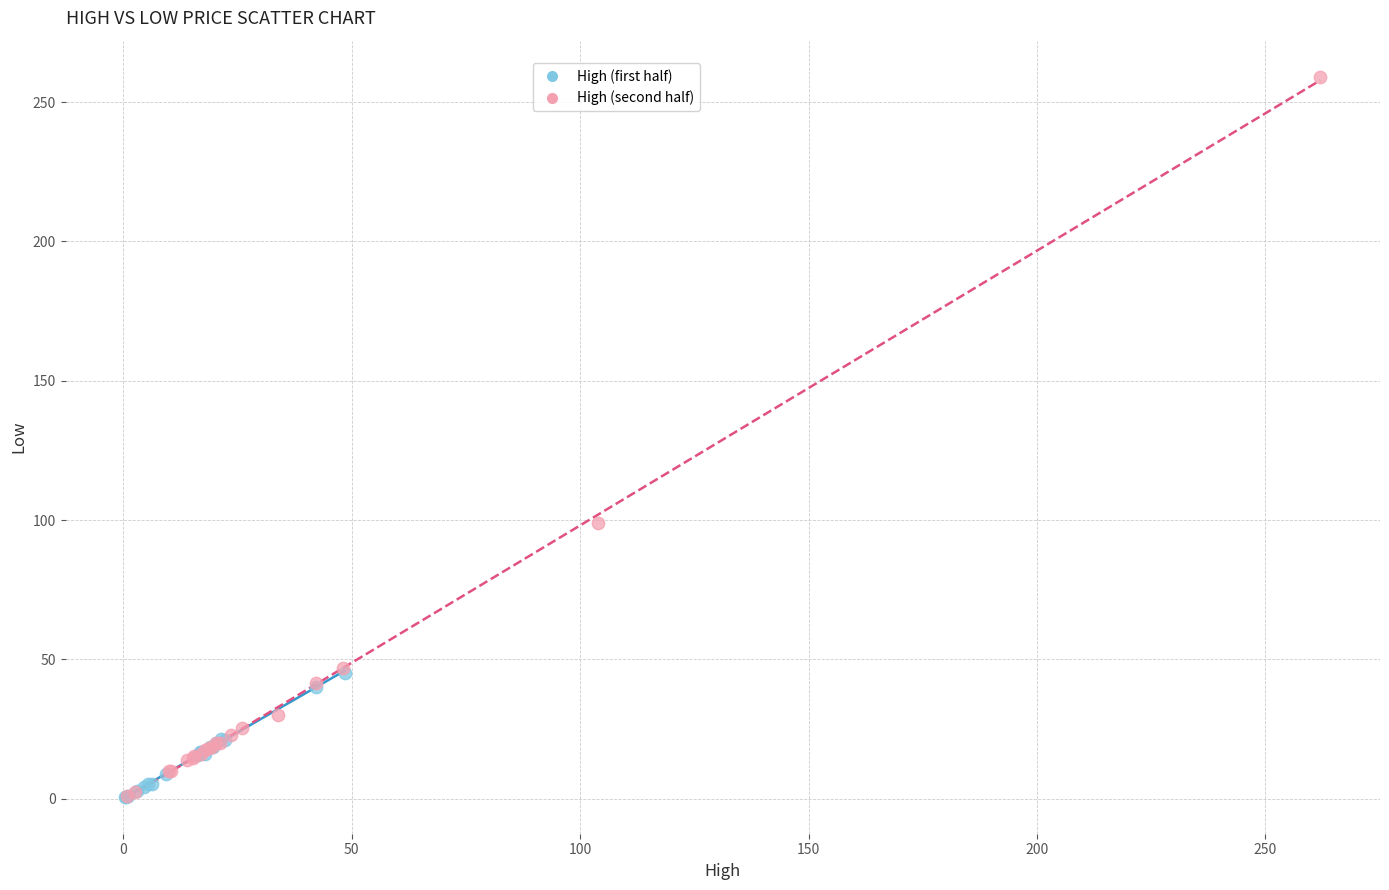

Which series reaches the maximum Y coordinate?

High (second half)